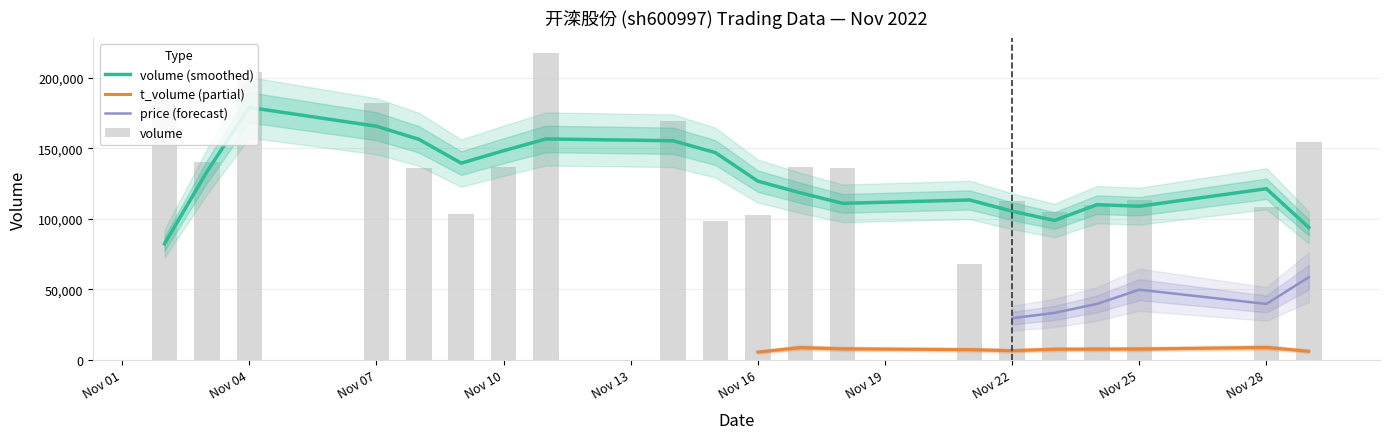

Which has a higher value, 2022-11-04 or 2022-11-28?

2022-11-04